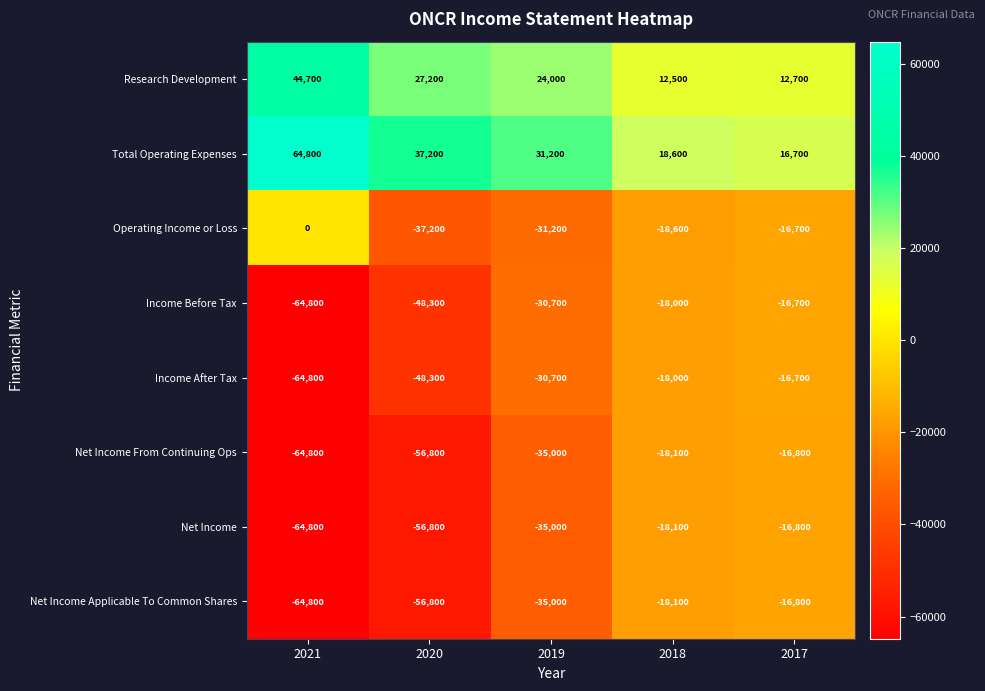

What is the difference between the highest and lowest values at 2020?

94000